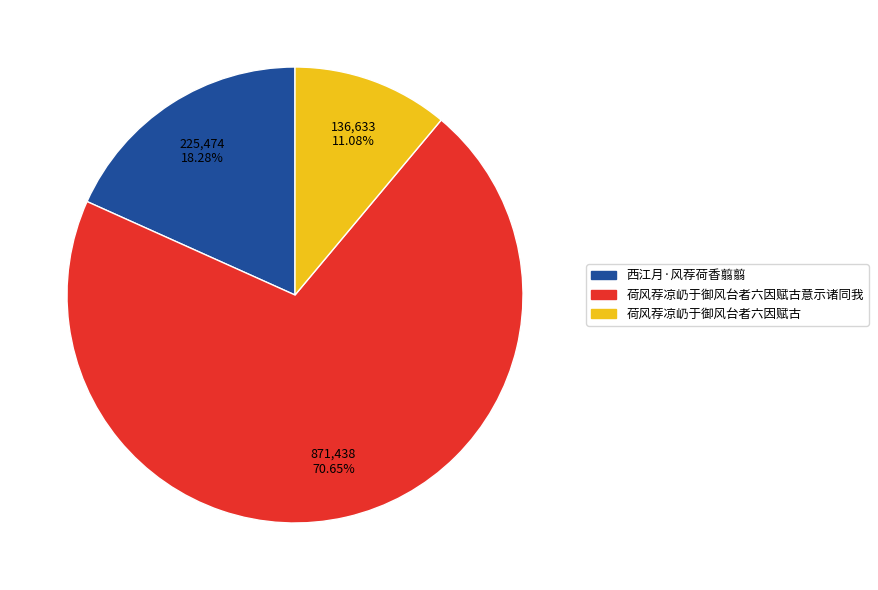

Is there a majority slice in this chart?

Yes